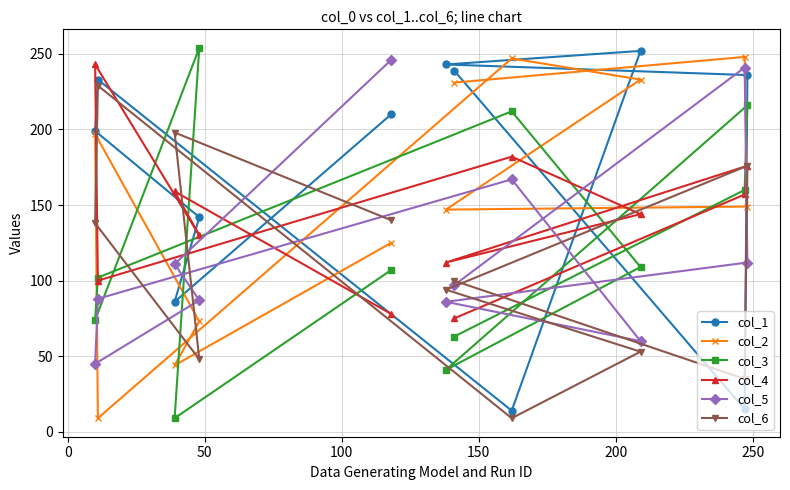

What is the value of the col_5 point at the 4th from the left?

87